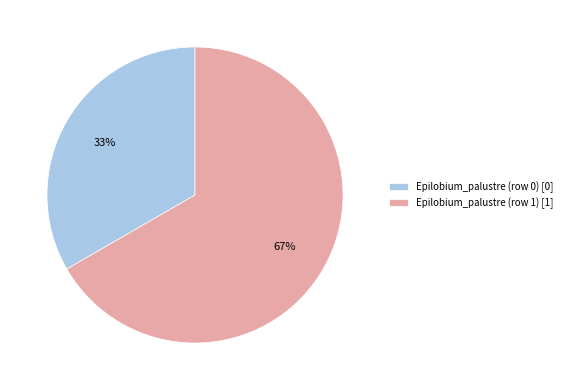

Count the number of slices in the pie.

2